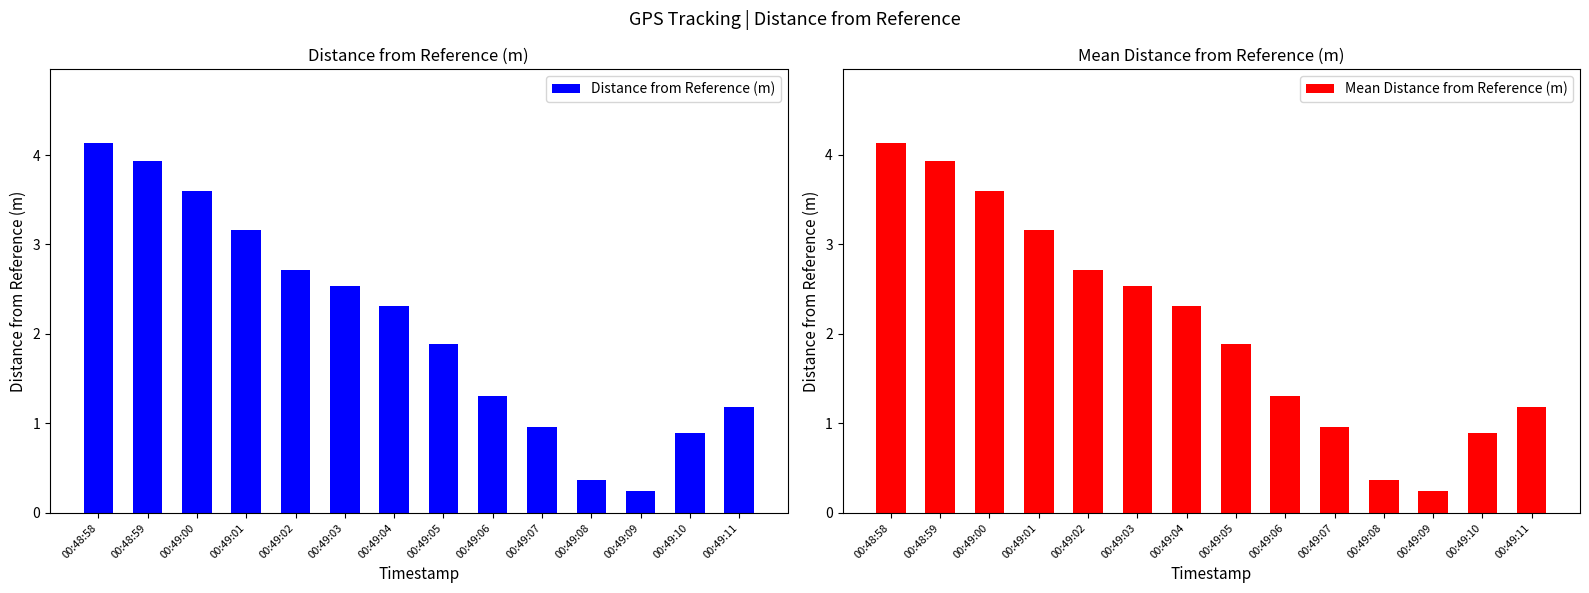

Reading left to right, what are all the values shown in this chart?

Distance from Reference (m): 00:48:58=4.1	00:48:59=3.9	00:49:00=3.6	00:49:01=3.2	00:49:02=2.7	00:49:03=2.5	00:49:04=2.3	00:49:05=1.9	00:49:06=1.3	00:49:07=1.0	00:49:08=0.4	00:49:09=0.2	00:49:10=0.9	00:49:11=1.2
Mean Distance from Reference (m): 00:48:58=4.1	00:48:59=3.9	00:49:00=3.6	00:49:01=3.2	00:49:02=2.7	00:49:03=2.5	00:49:04=2.3	00:49:05=1.9	00:49:06=1.3	00:49:07=1.0	00:49:08=0.4	00:49:09=0.2	00:49:10=0.9	00:49:11=1.2